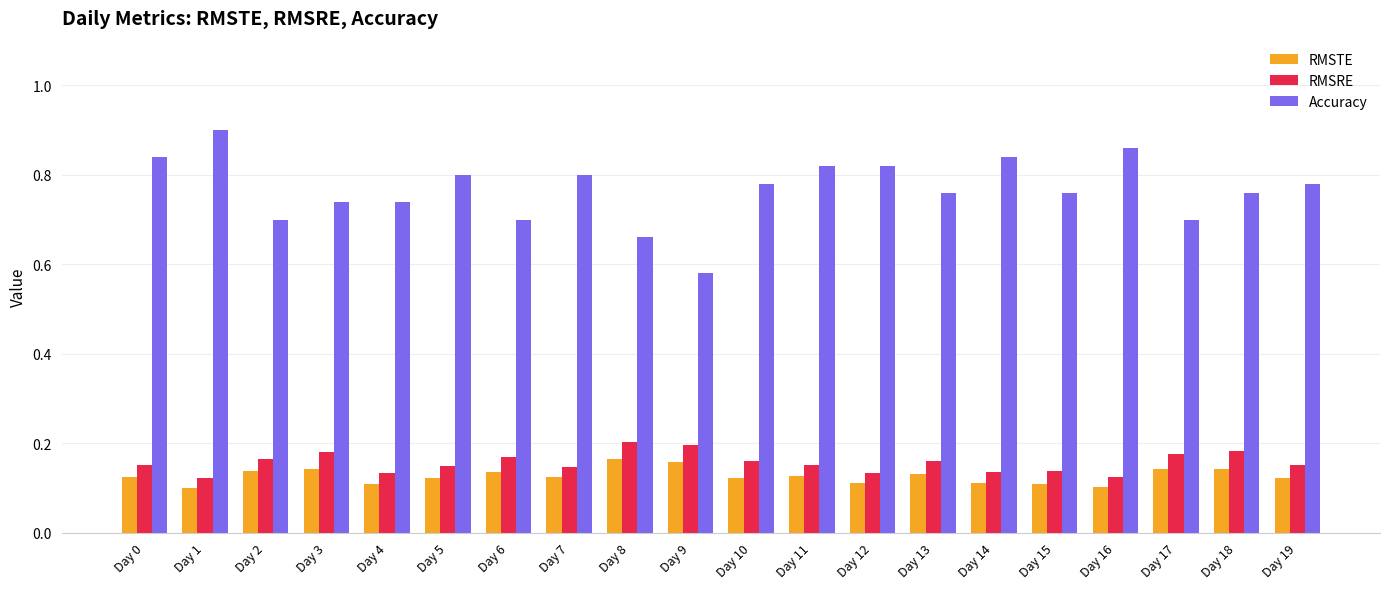

What is the total value across all series at Day 14?

1.1